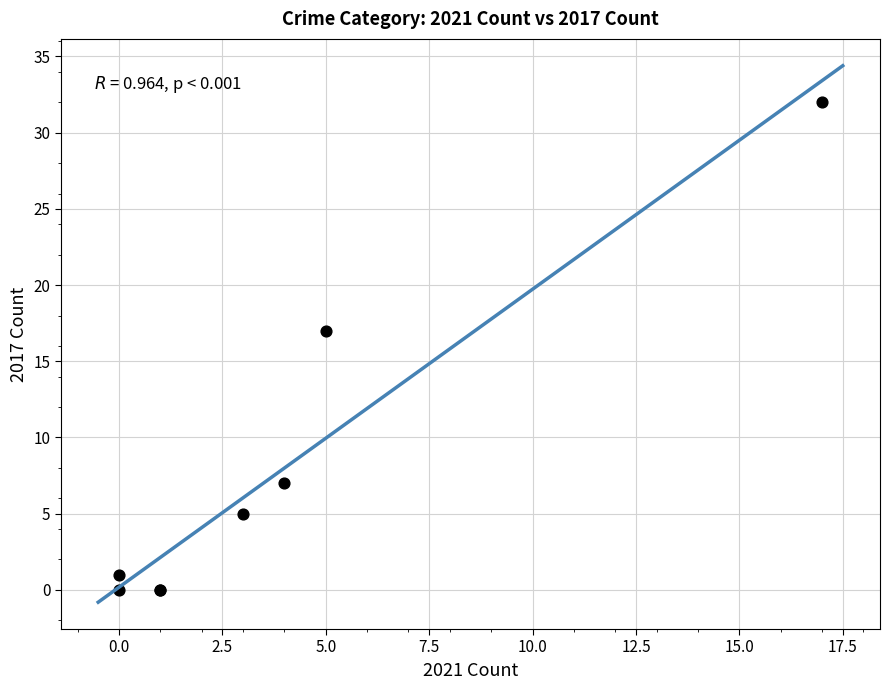

What Y value in the scatter plot is closest to 16?

17